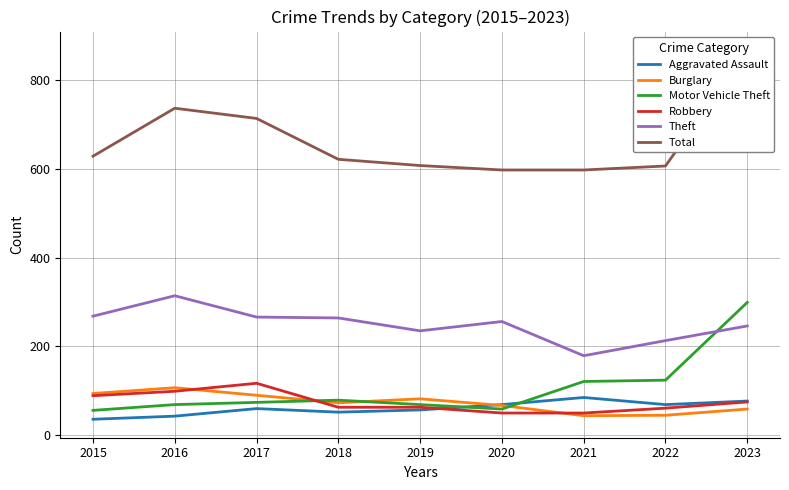

What is the value of the Burglary point at the 2nd from the left?

107